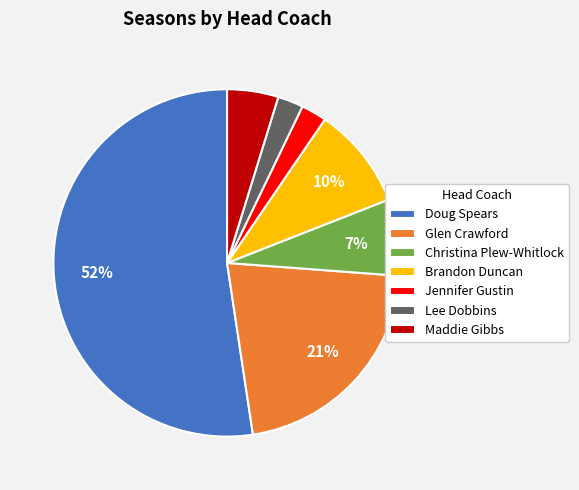

Is the sum of Doug Spears and Christina Plew-Whitlock greater than half?

Yes